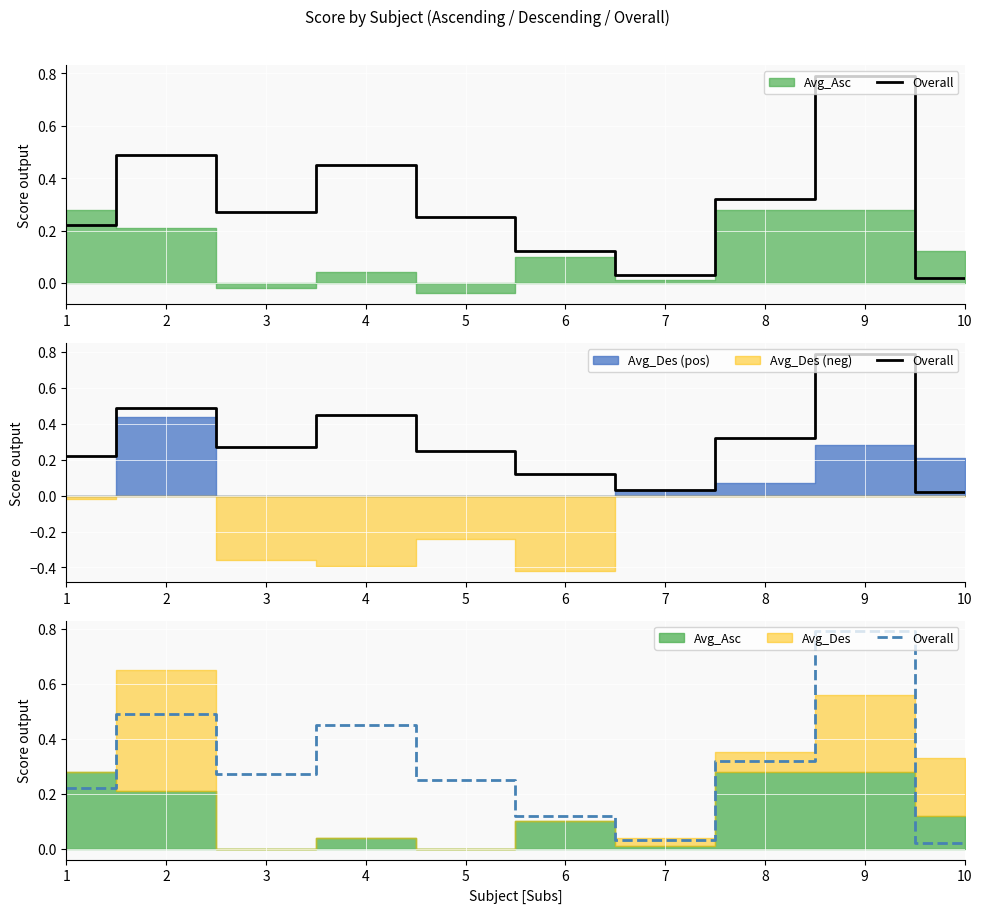

At which category does the data reach its first local valley?

3